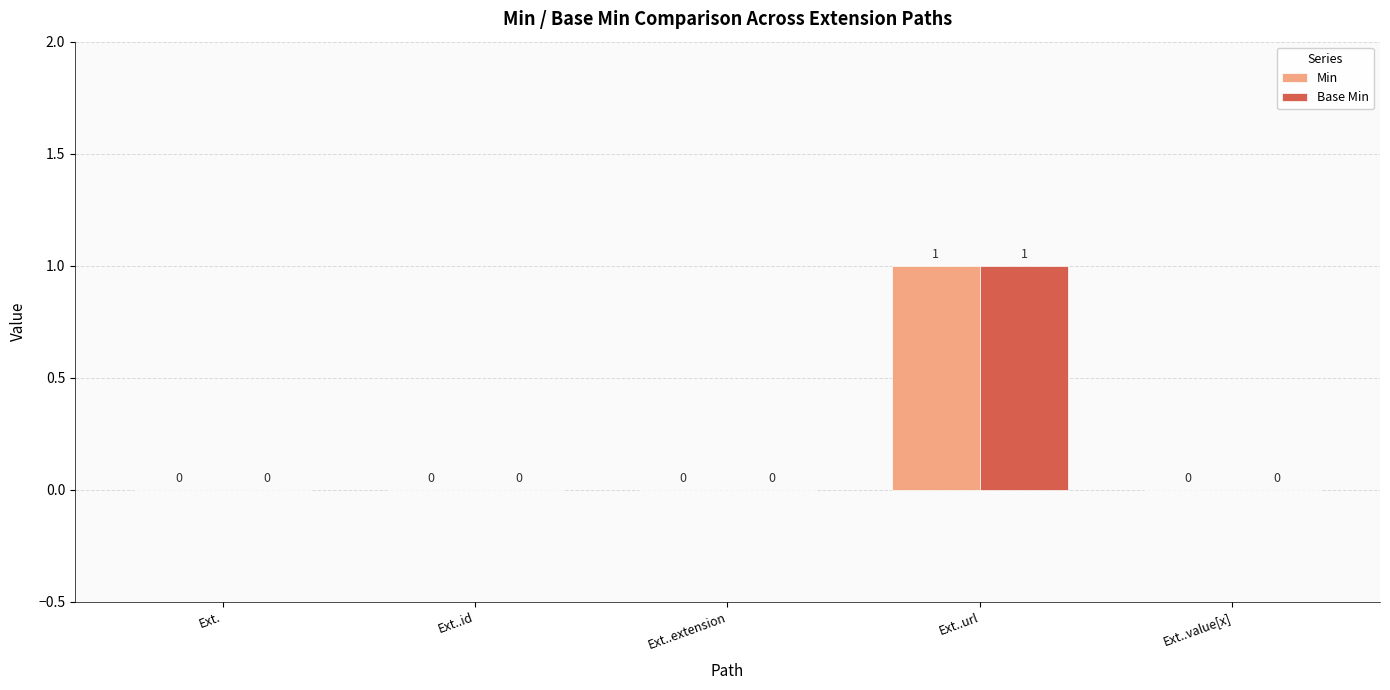

Reading left to right, transcribe all the data shown in this chart.

Min: 0	0	0	1	0
Base Min: 0	0	0	1	0